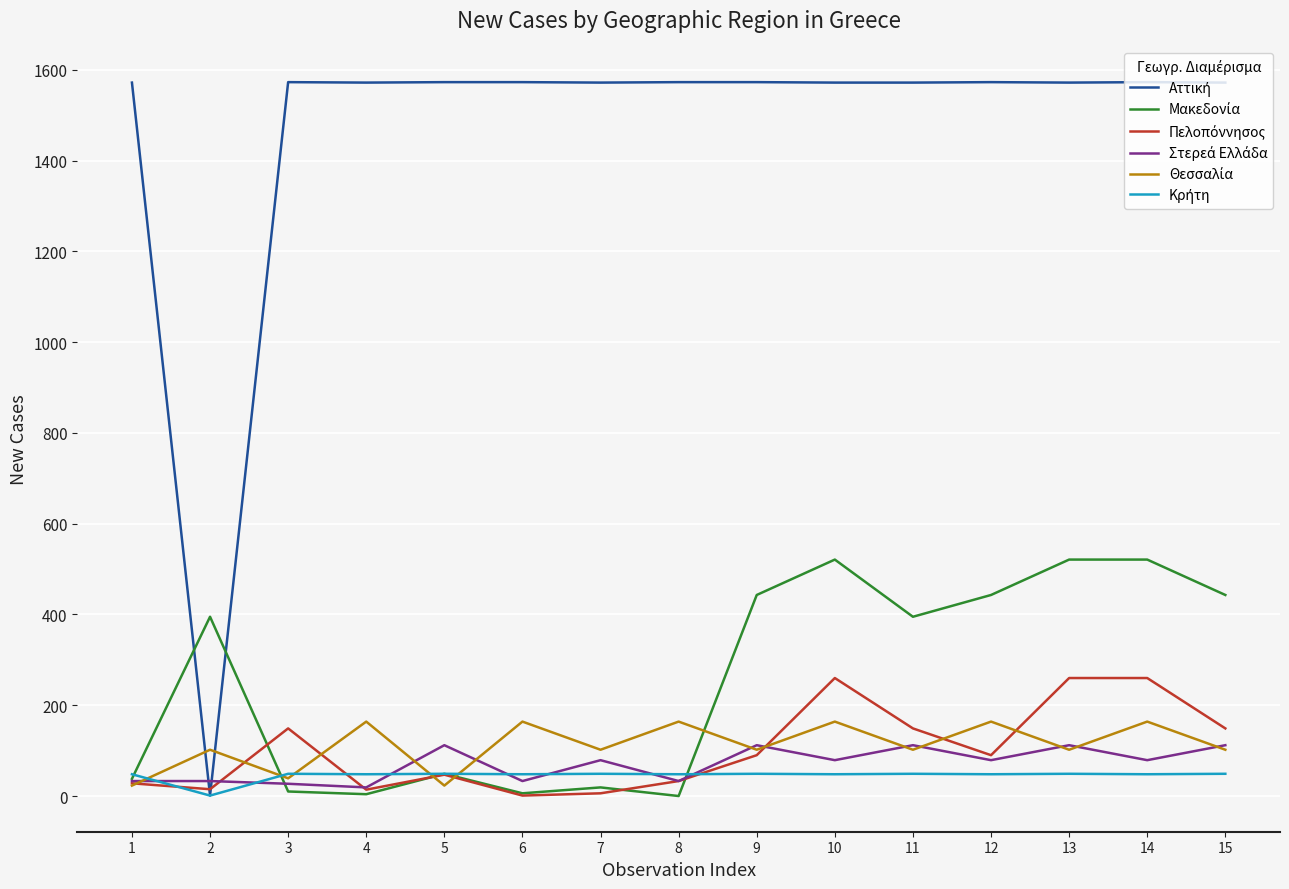

What is the maximum value shown in the chart?

1573